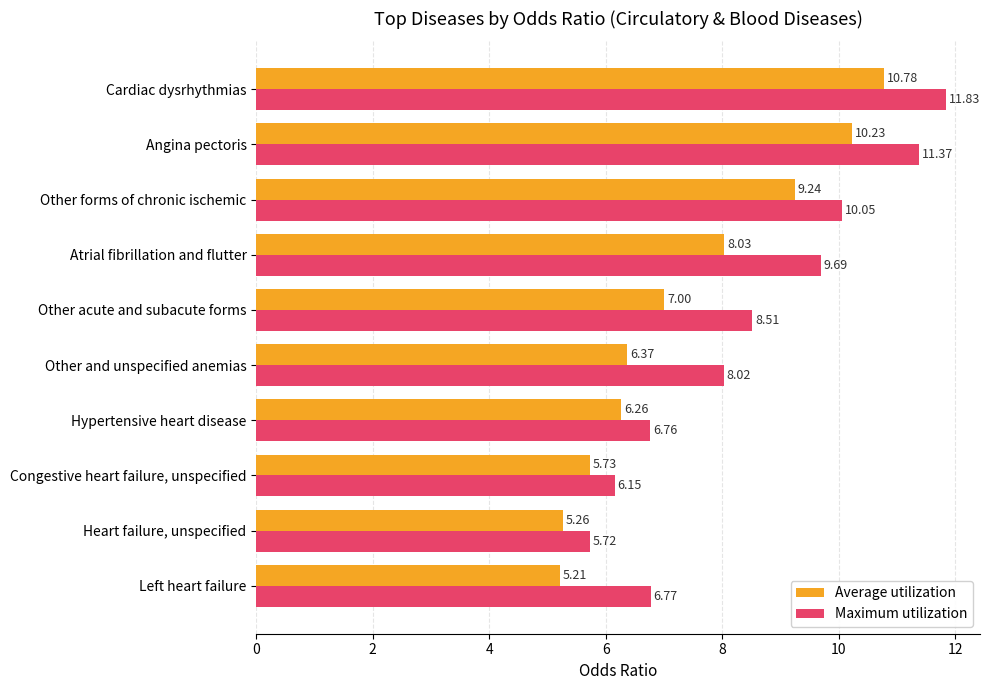

Rank the series by their maximum value, from lowest to highest.

Average utilization, Maximum utilization